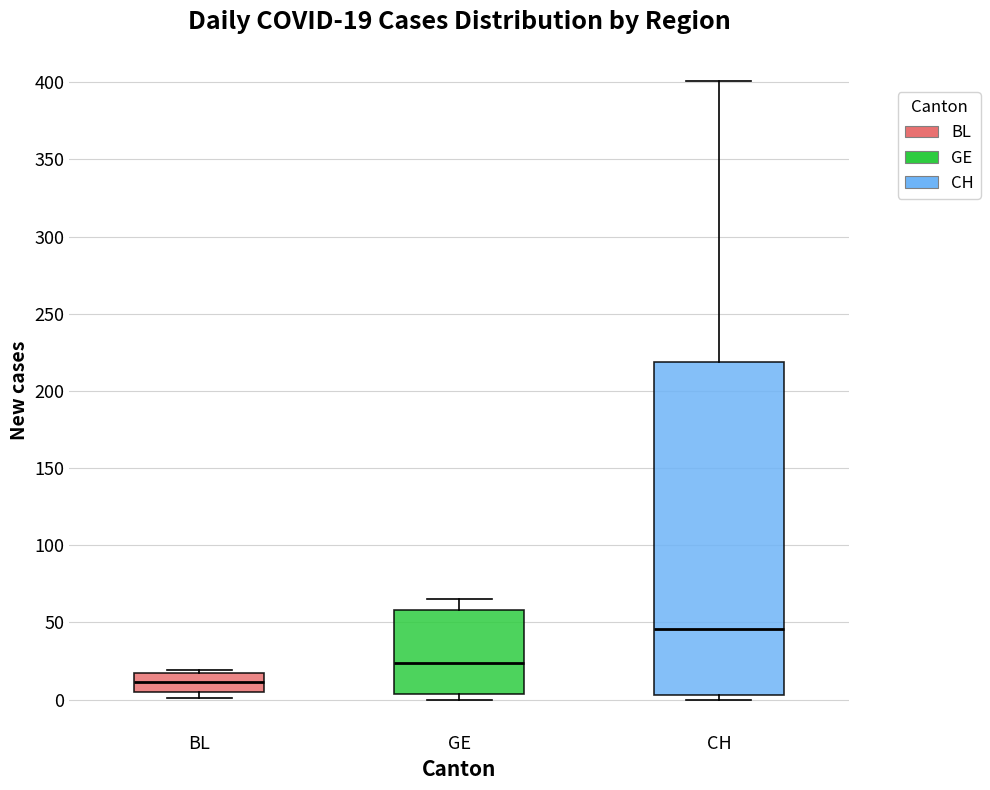

Which box's median line is the highest?

CH